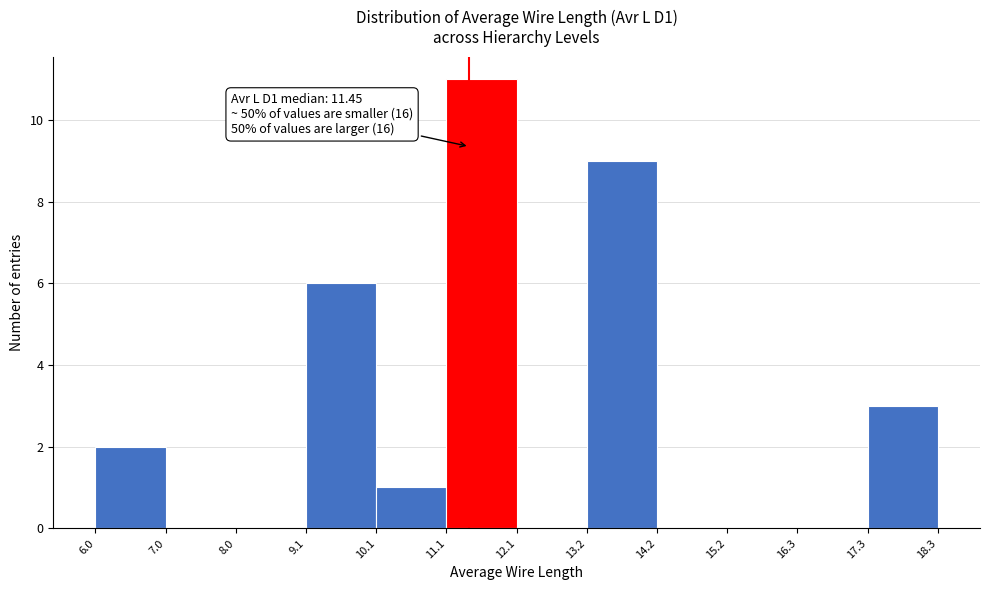

Which range on the x-axis has the tallest bar?

11.1 to 12.1